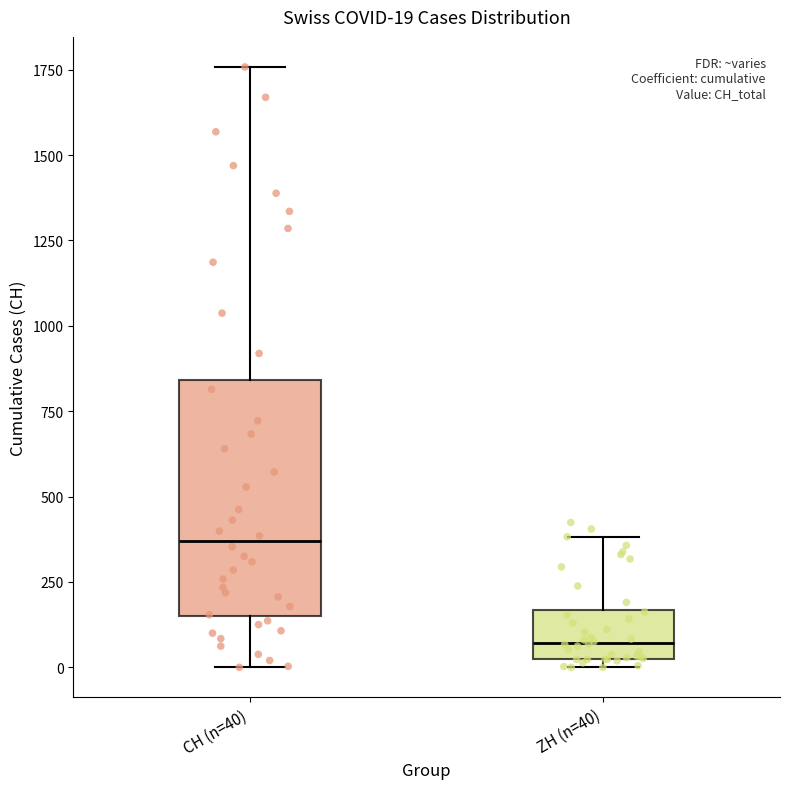

Comparing the boxes themselves (not the whiskers), which one is the tallest?

CH (n=40)